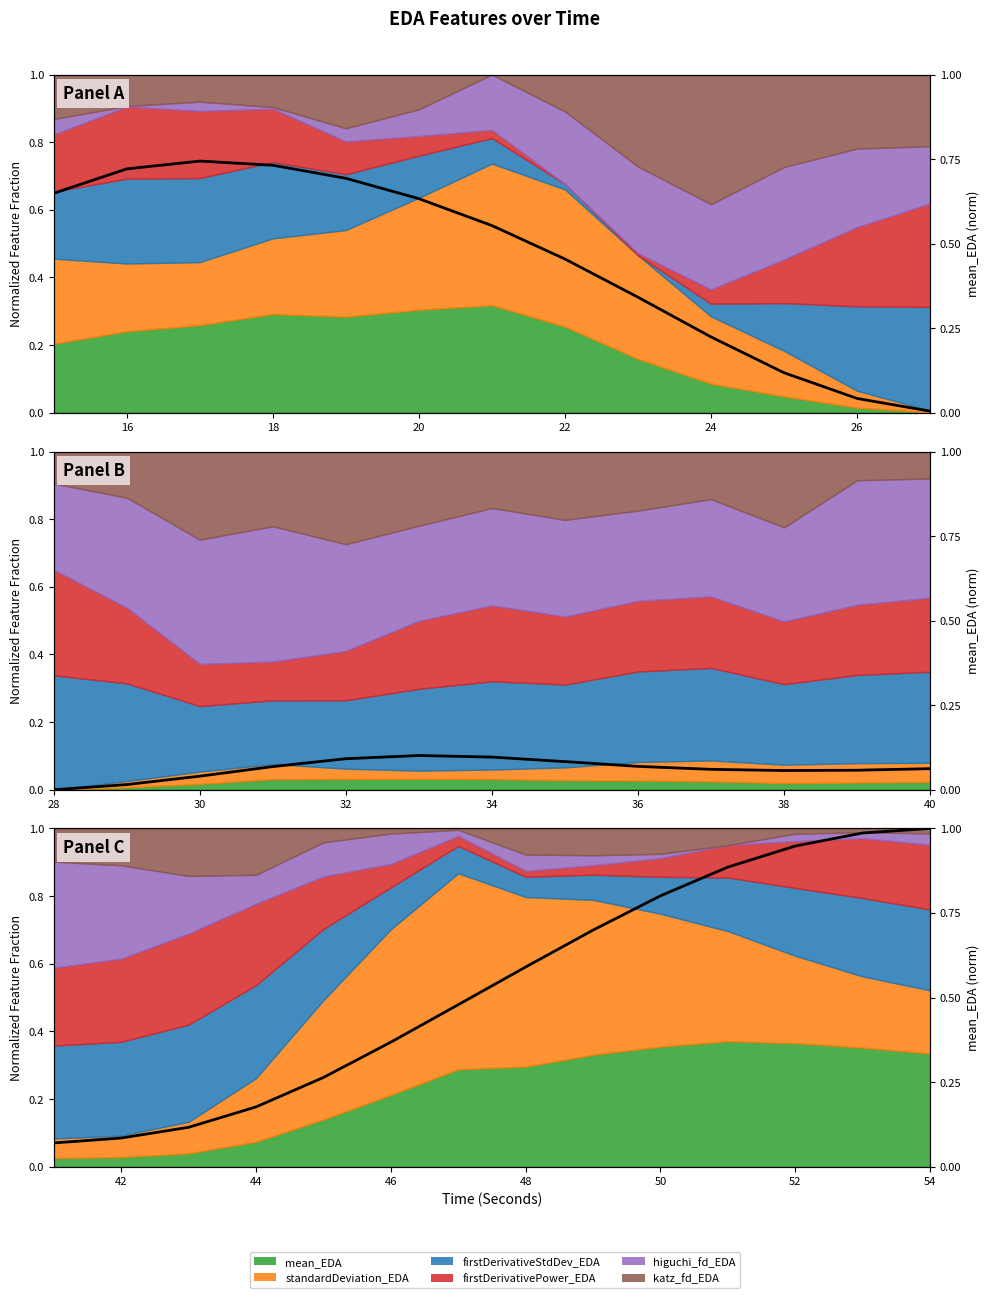

True or false: the data shows 0.4 at 46.

True